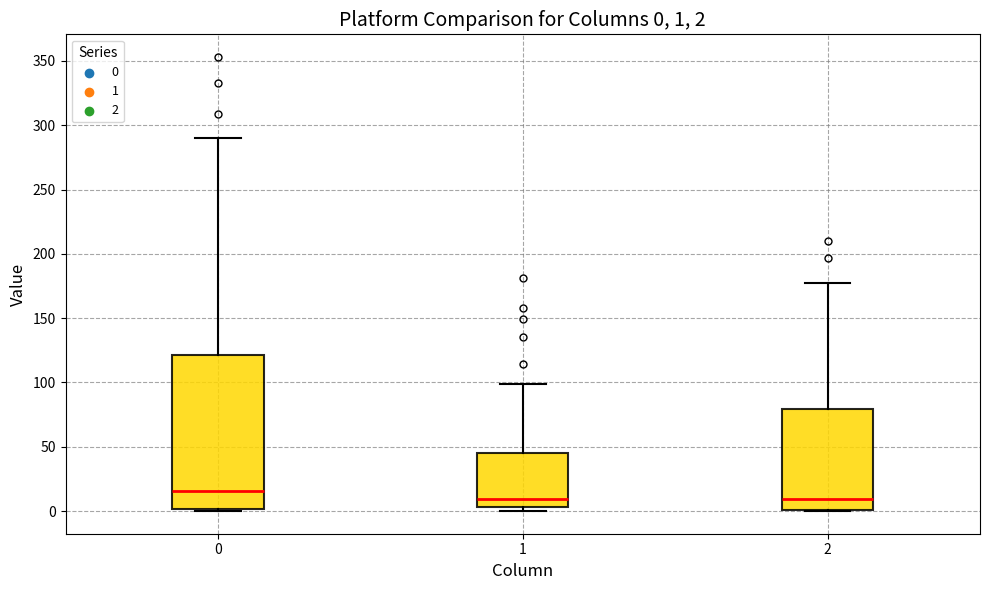

Comparing the boxes themselves (not the whiskers), which one is the tallest?

0